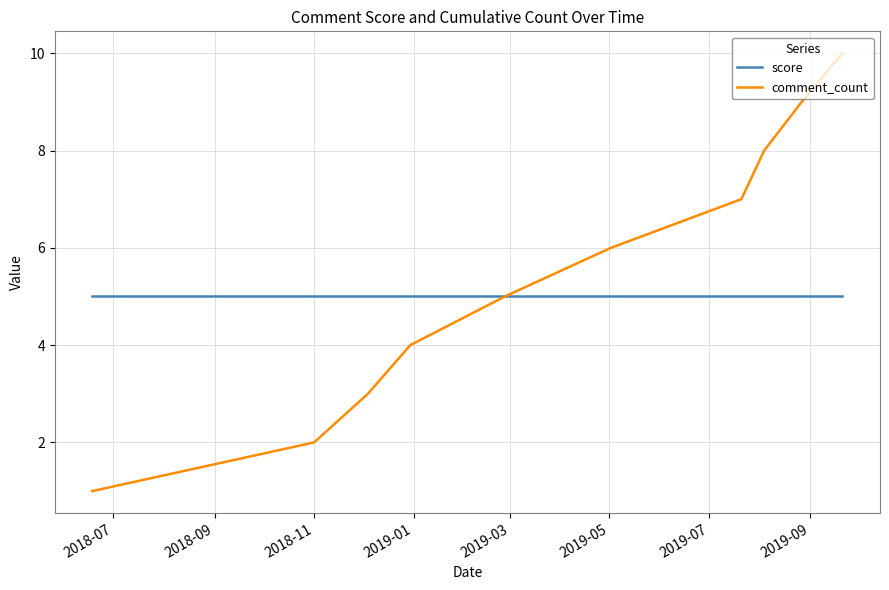

What is the minimum value shown in the chart?

1